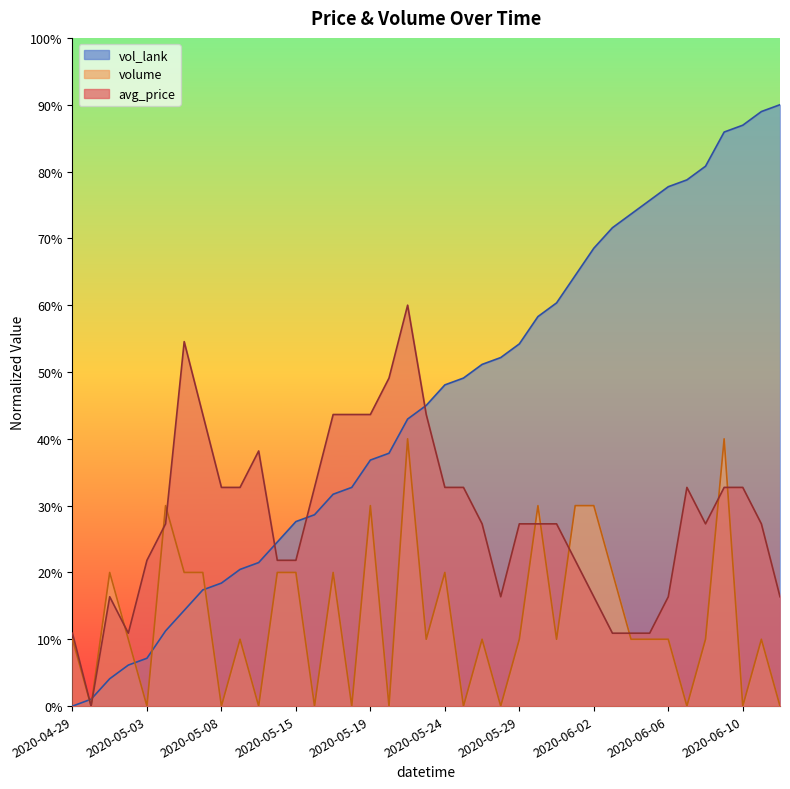

What position from the right is 2020-06-10?

3